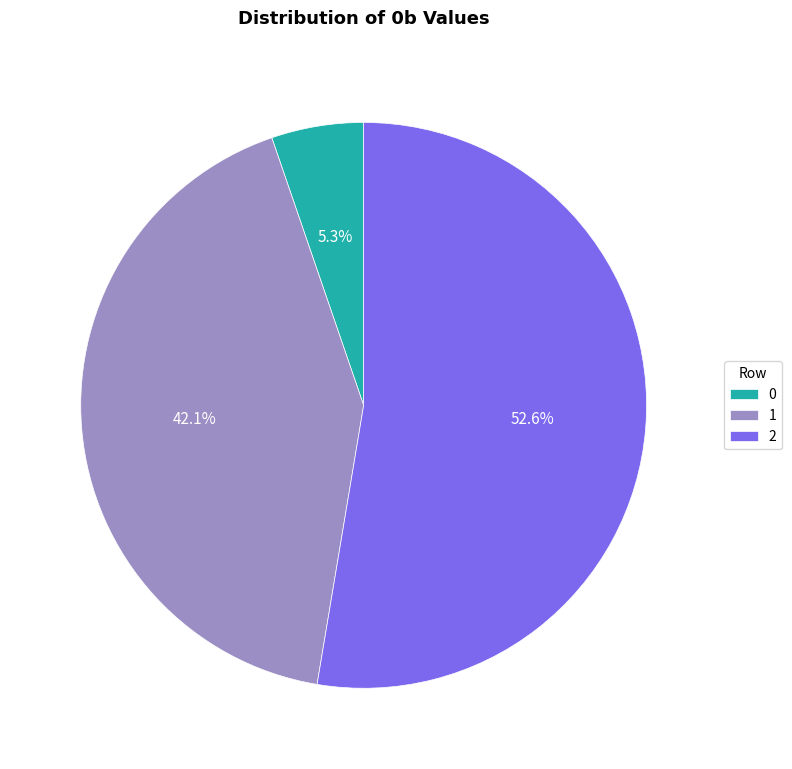

What is the total percentage of 1 and 2?

94.7%